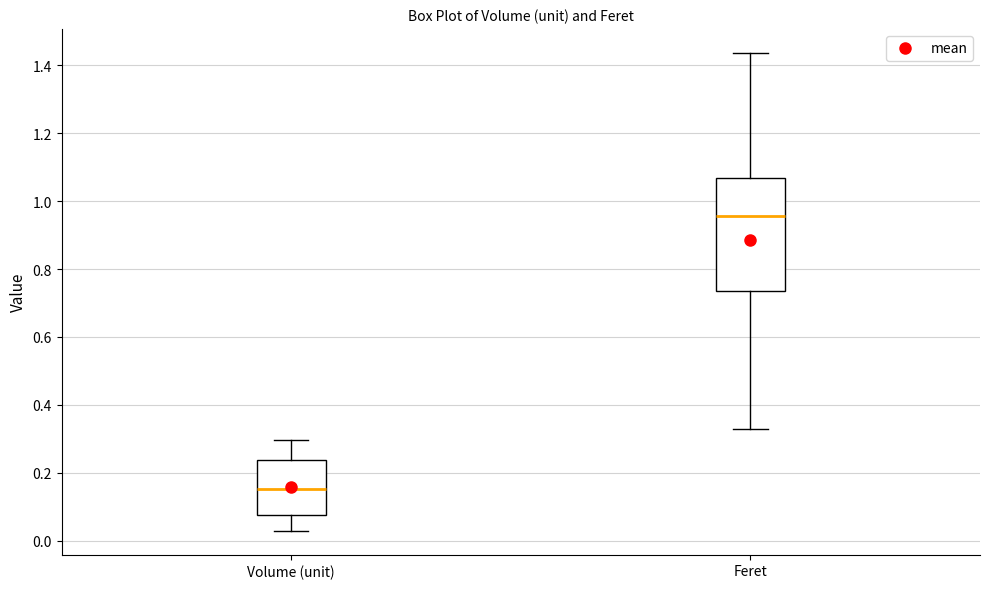

Which box has the lowest median line?

Volume (unit)